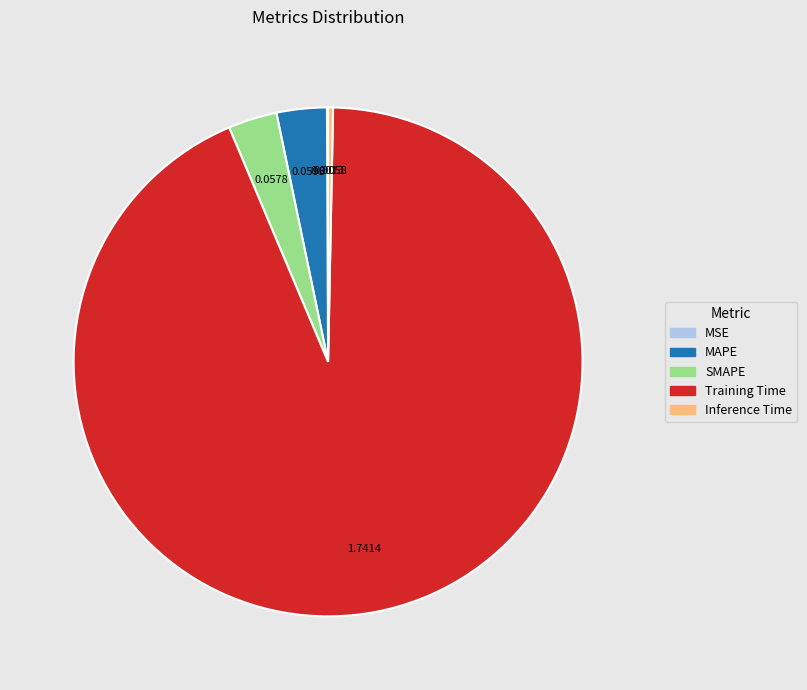

True or false: Inference Time accounts for 11% of the total.

False